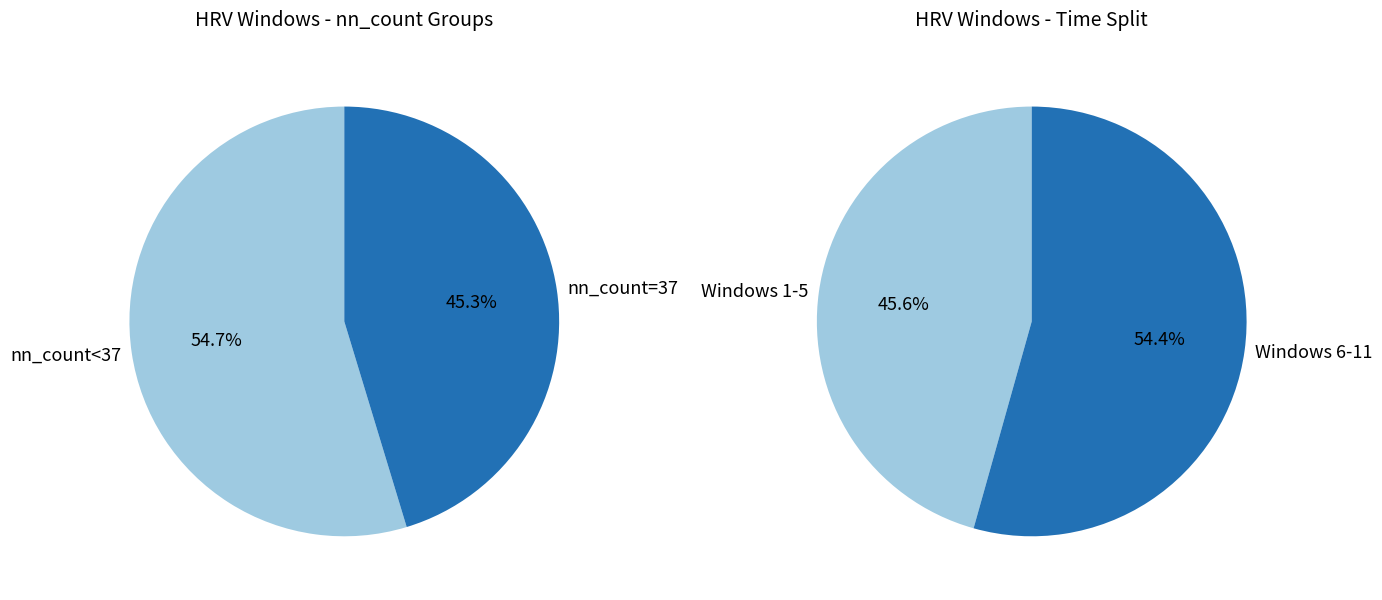

The 37 slice represents 20% of the pie. True or false?

False